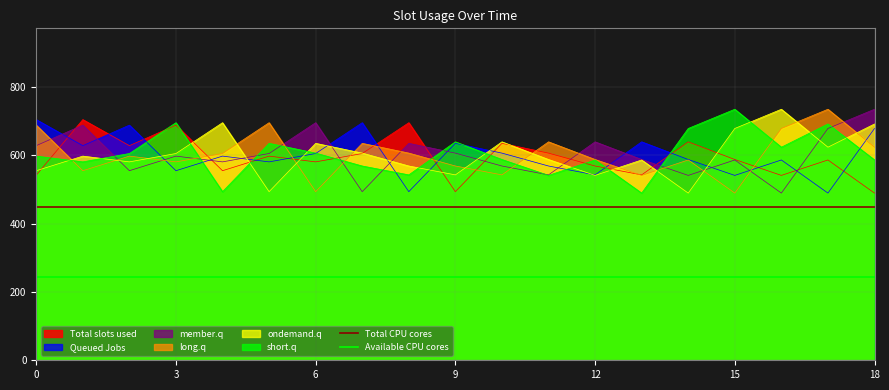

What is the value of the Total CPU cores point at the 2nd from the left?

450